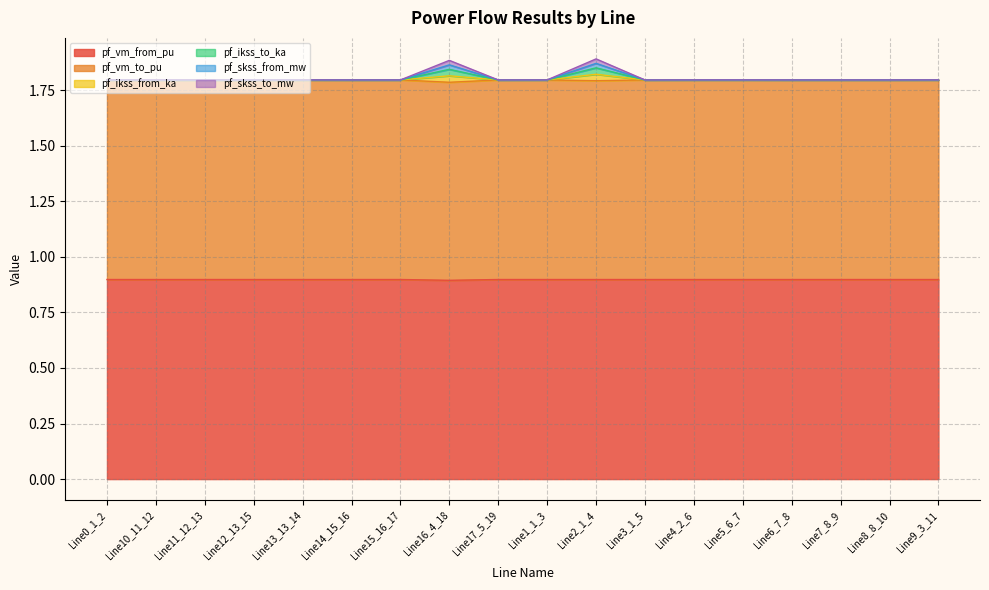

What are all the series names shown in the legend?

pf_vm_from_pu, pf_vm_to_pu, pf_ikss_from_ka, pf_ikss_to_ka, pf_skss_from_mw, pf_skss_to_mw